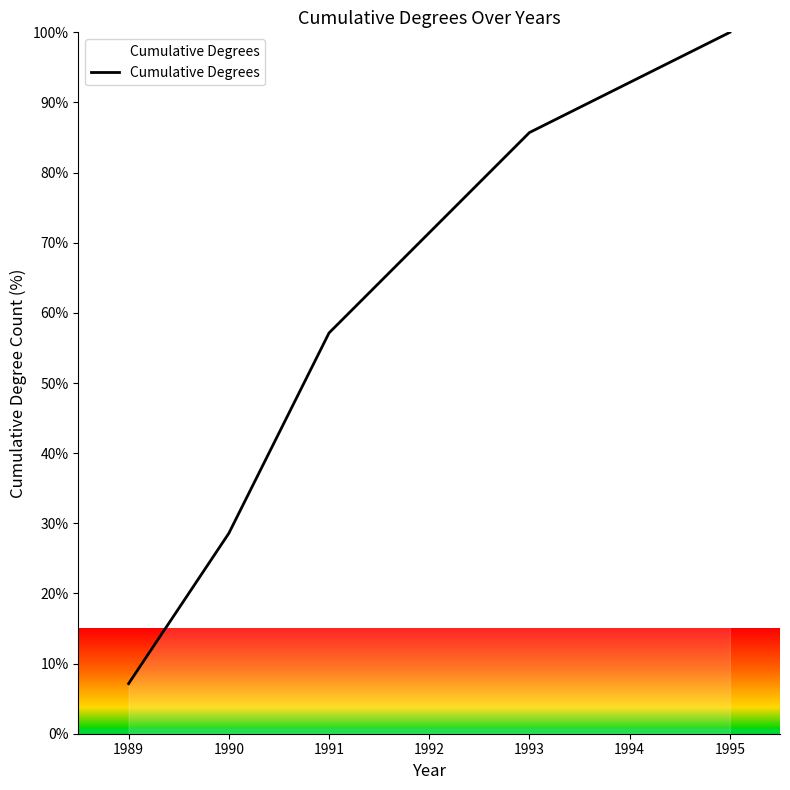

How many distinct data groups are displayed?

1